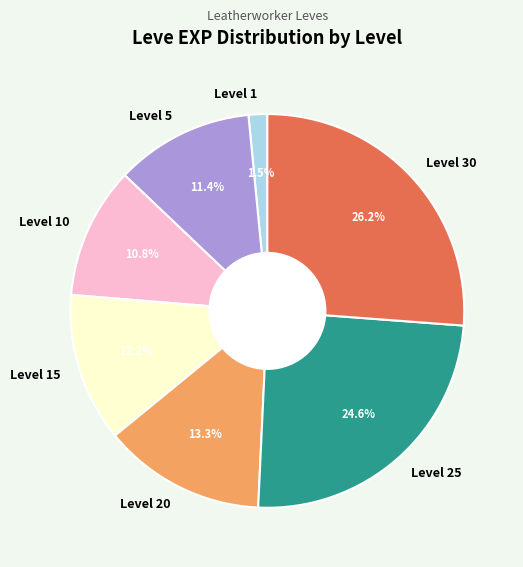

Between Level 20 and Level 10, which is larger?

Level 20